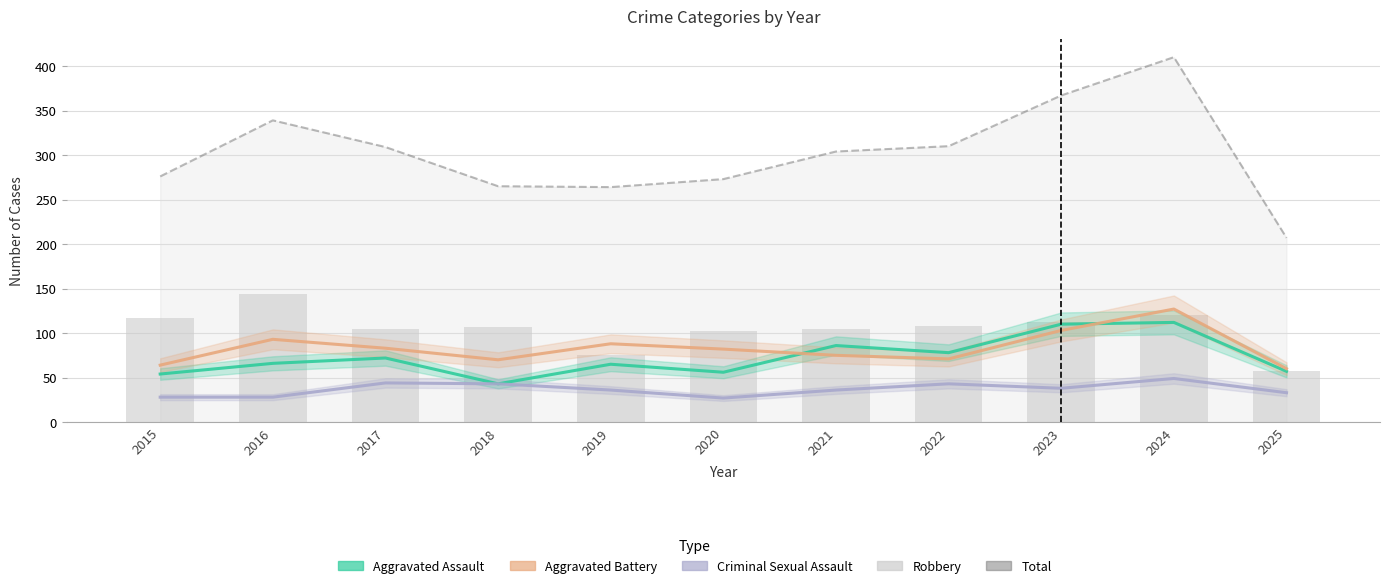

Is it true that Total equals 539 at 2024?

False